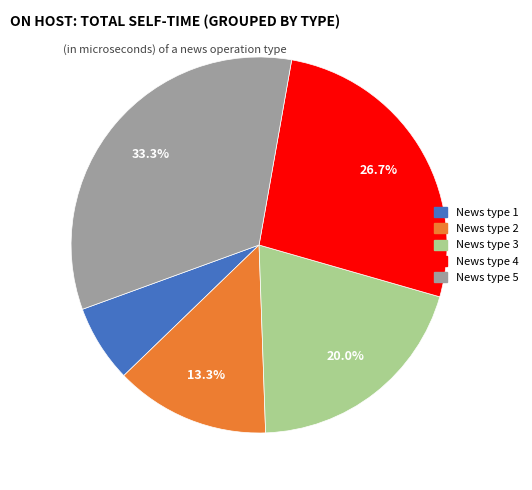

Does News type 2 represent more than half of the total?

No